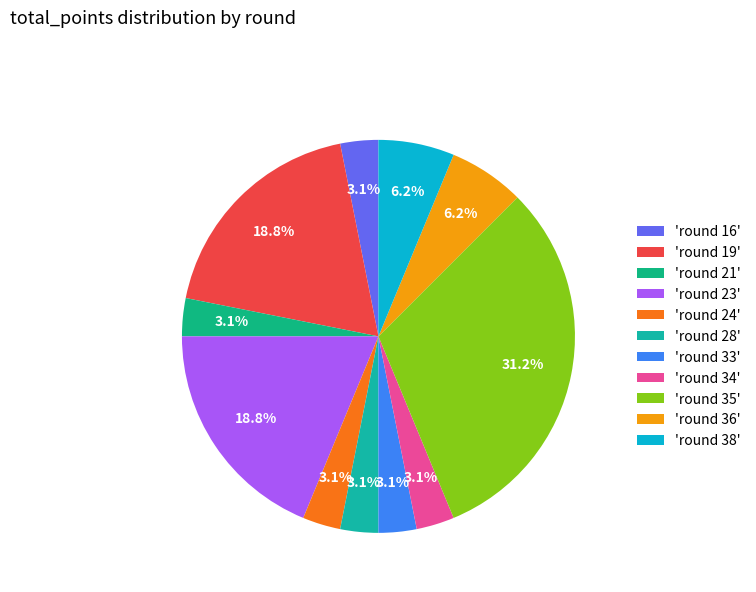

How many slices are in this pie chart?

11